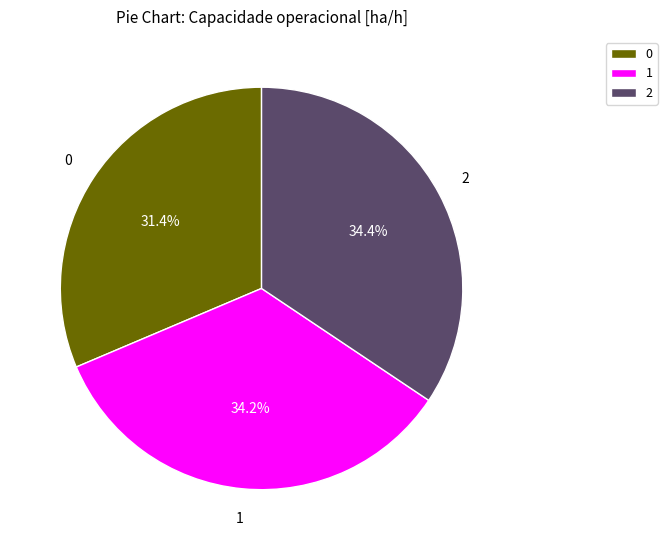

Count the number of slices in the pie.

3